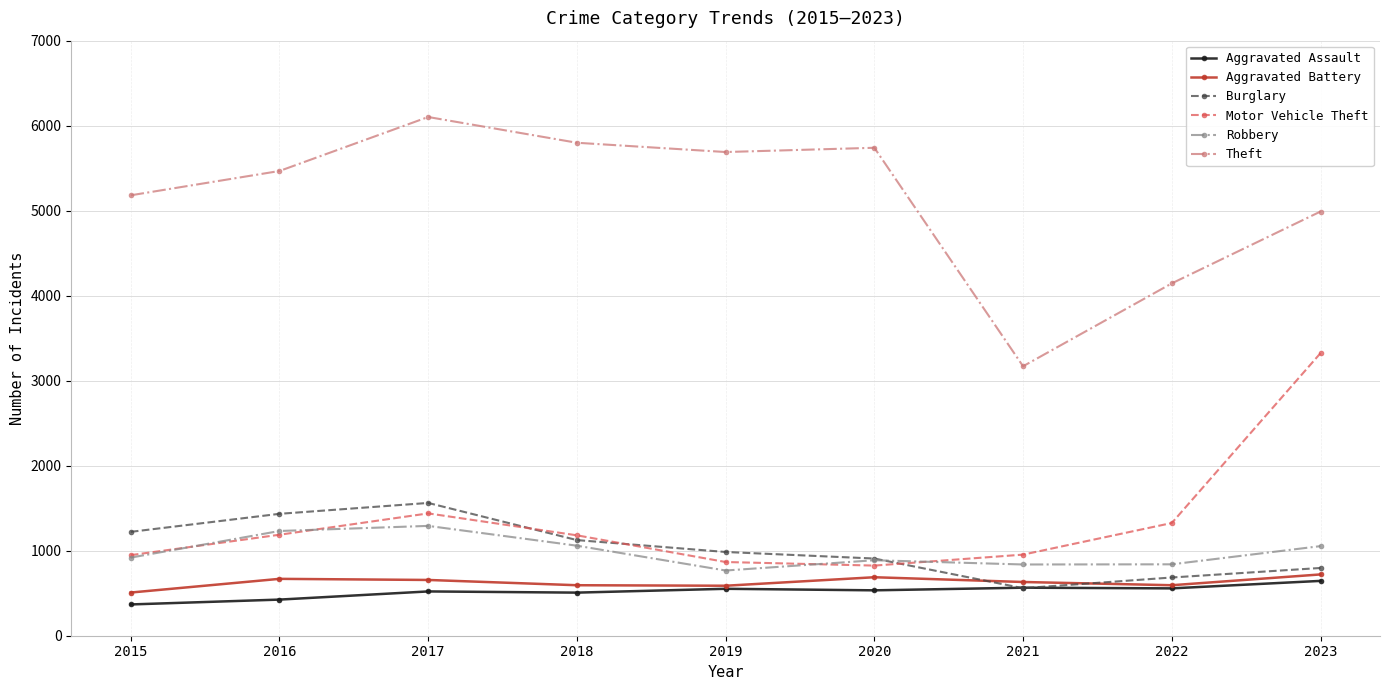

List the series in order of their peak value, highest first.

Theft, Motor Vehicle Theft, Burglary, Robbery, Aggravated Battery, Aggravated Assault